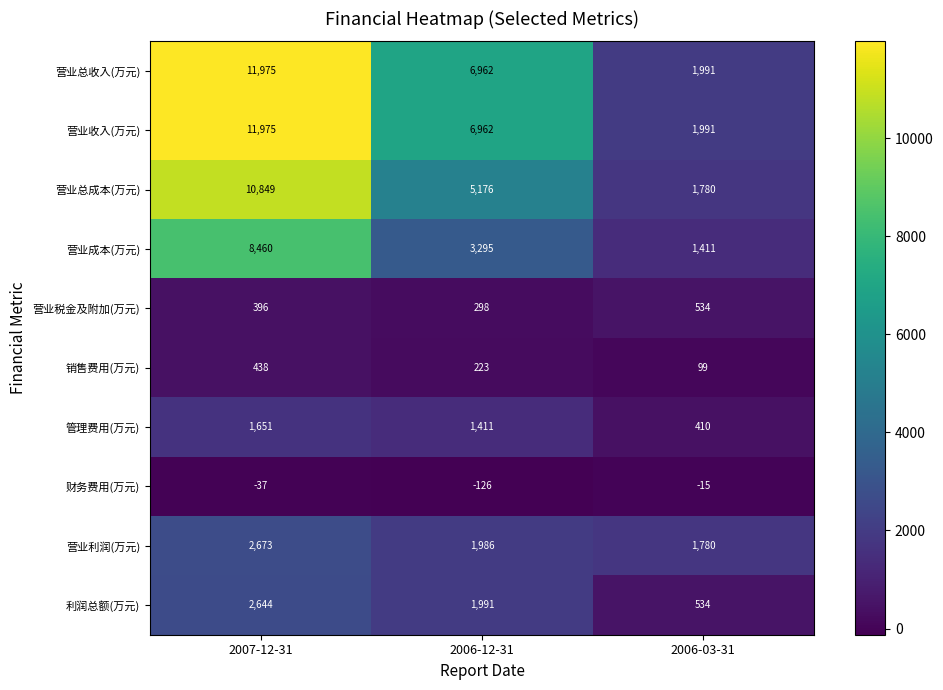

Where is 财务费用(万元) nearest to the value -70?

2007-12-31